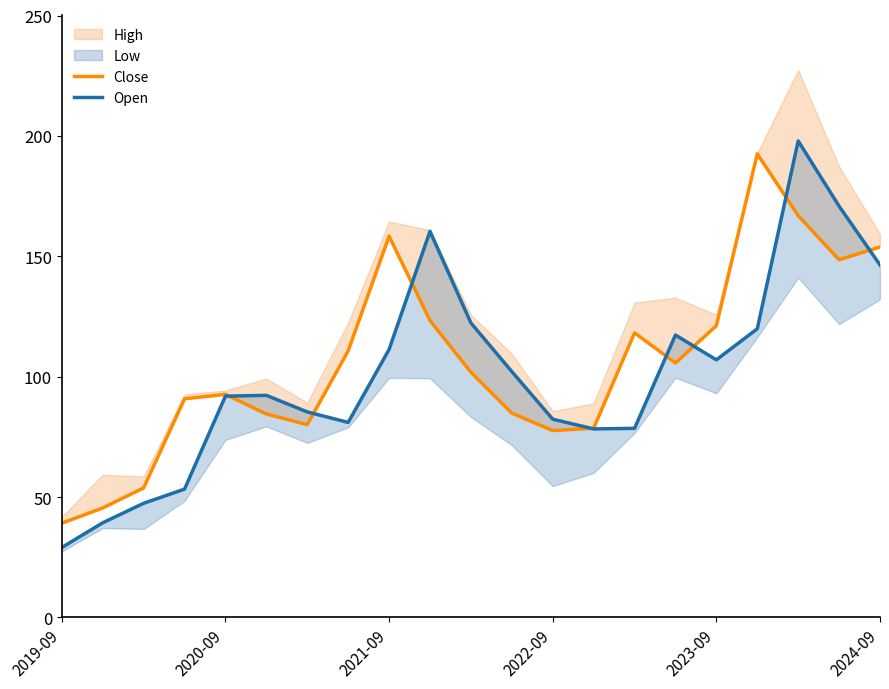

Which series changed the most between 2019-09 and 6?

Open